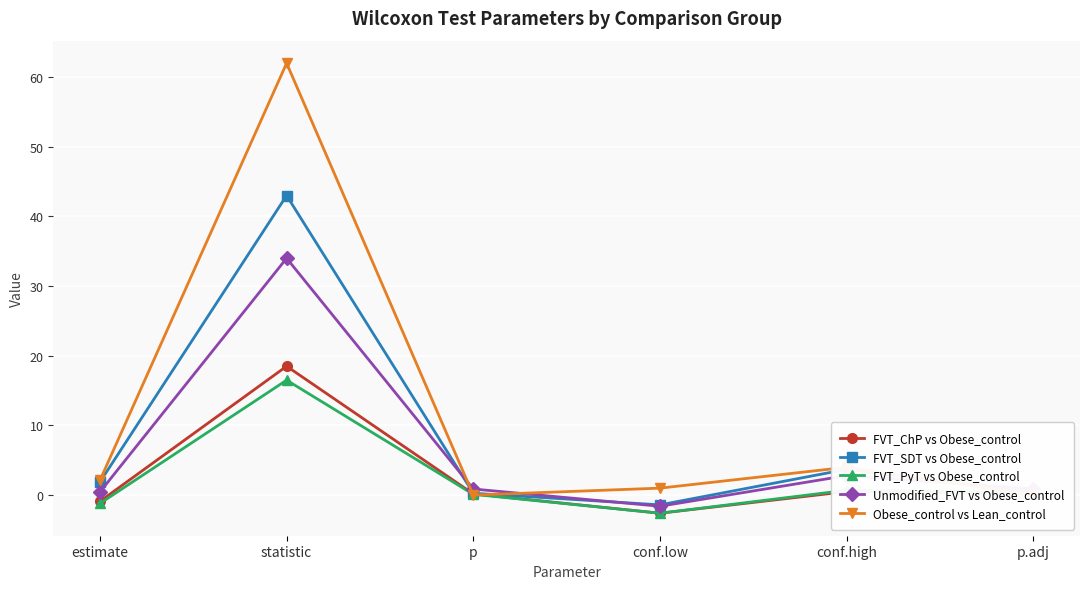

Where does the Obese_control vs Lean_control series first go above 2?

estimate